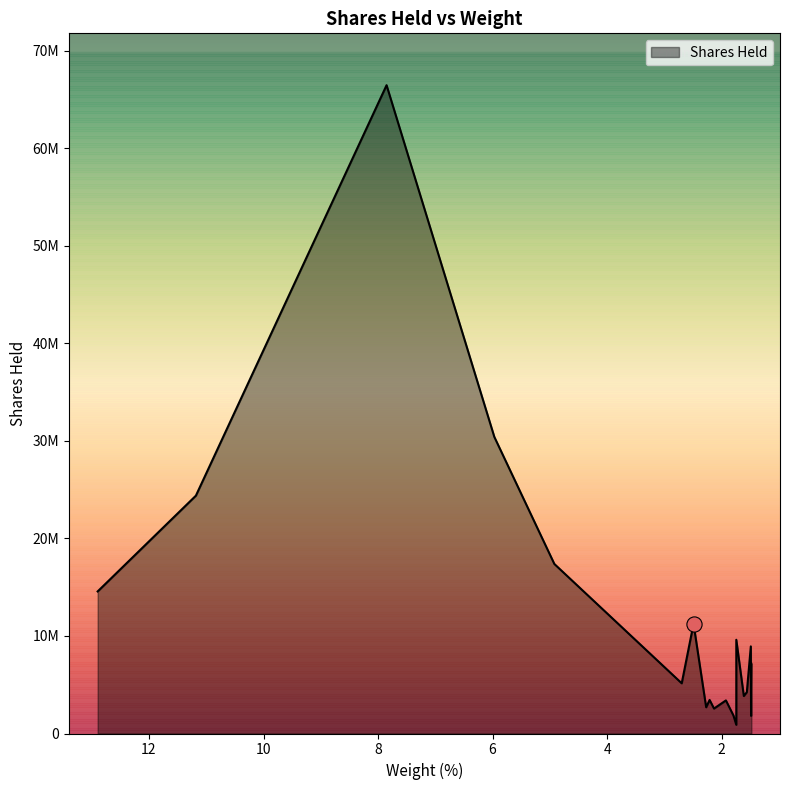

What is the change in value from BRK.B to MET?

-7419874